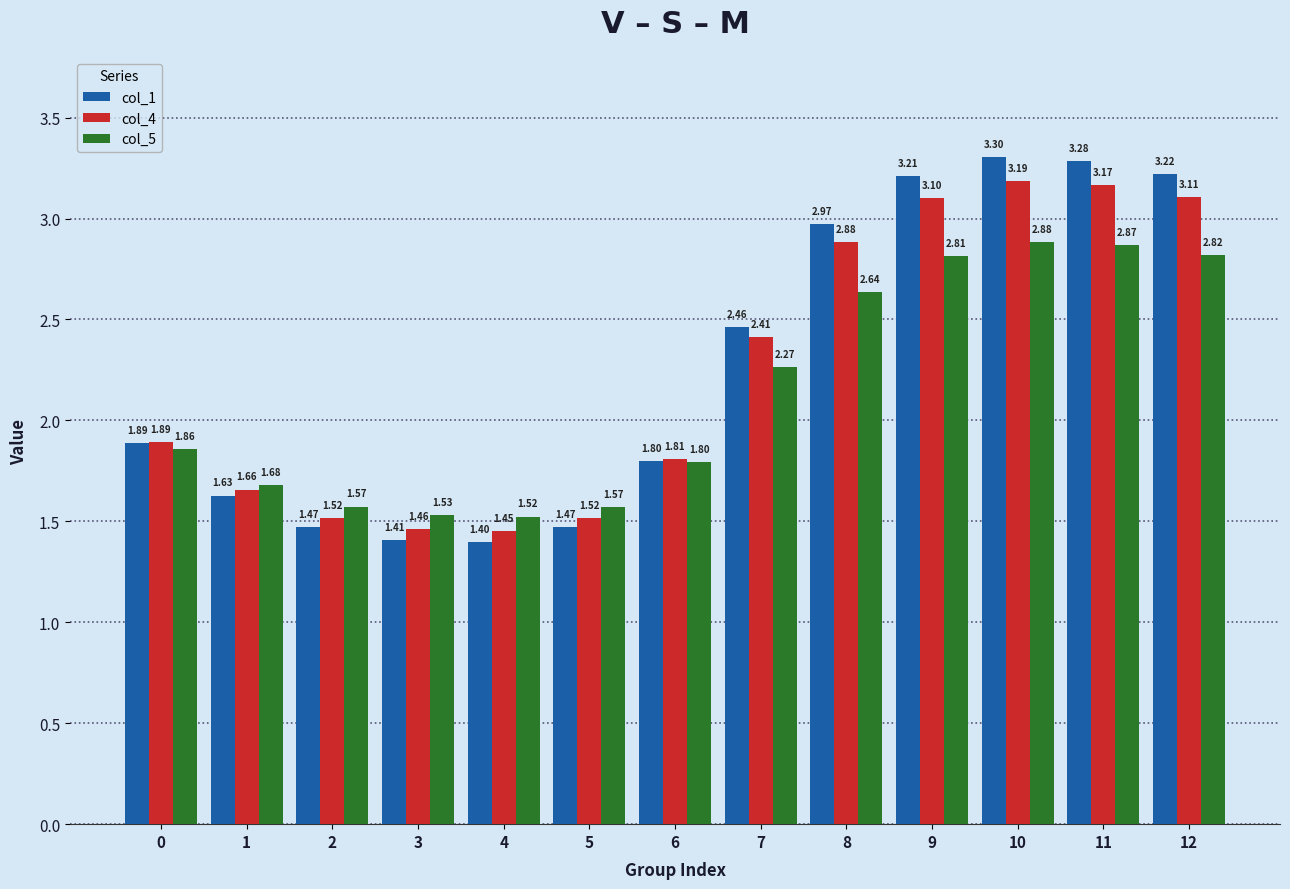

At which label does col_5 reach its peak?

10